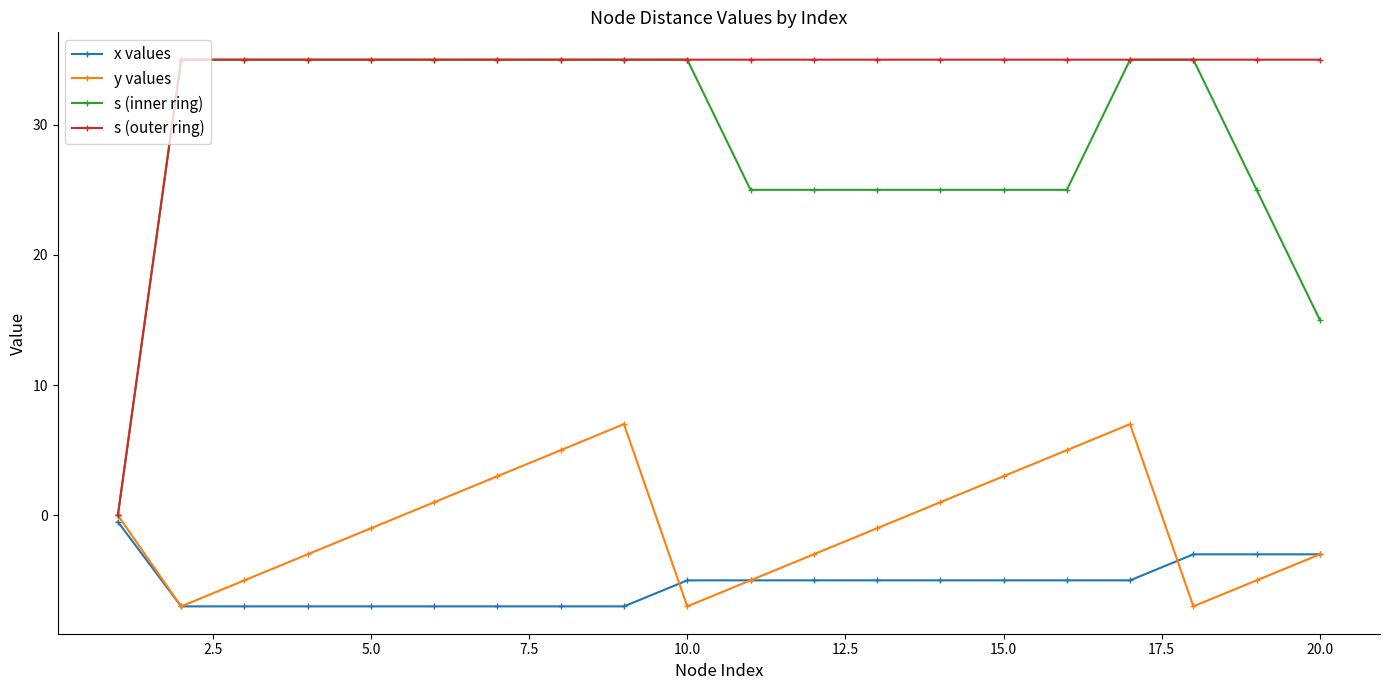

At how many categories does at least one series exceed 10?

19